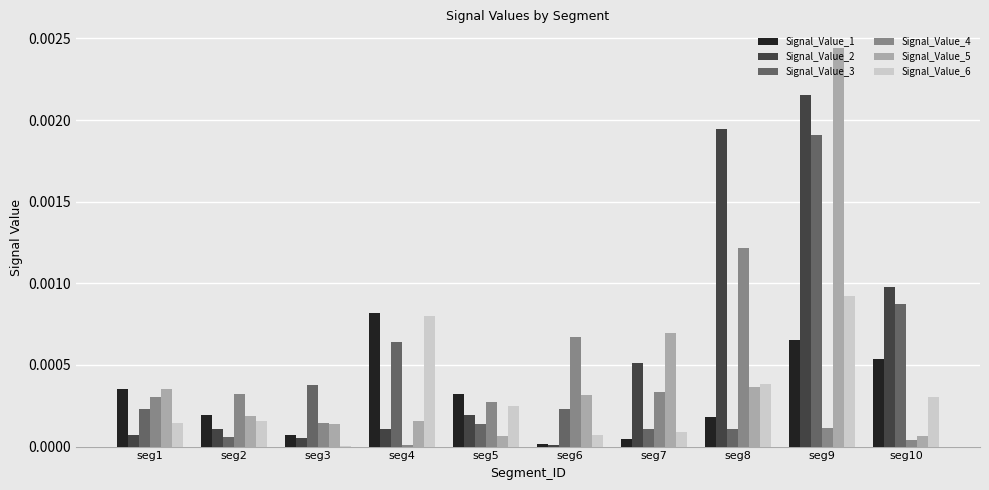

Is the value of Signal_Value_3 at seg1 greater than the value of Signal_Value_4 at seg3?

Yes